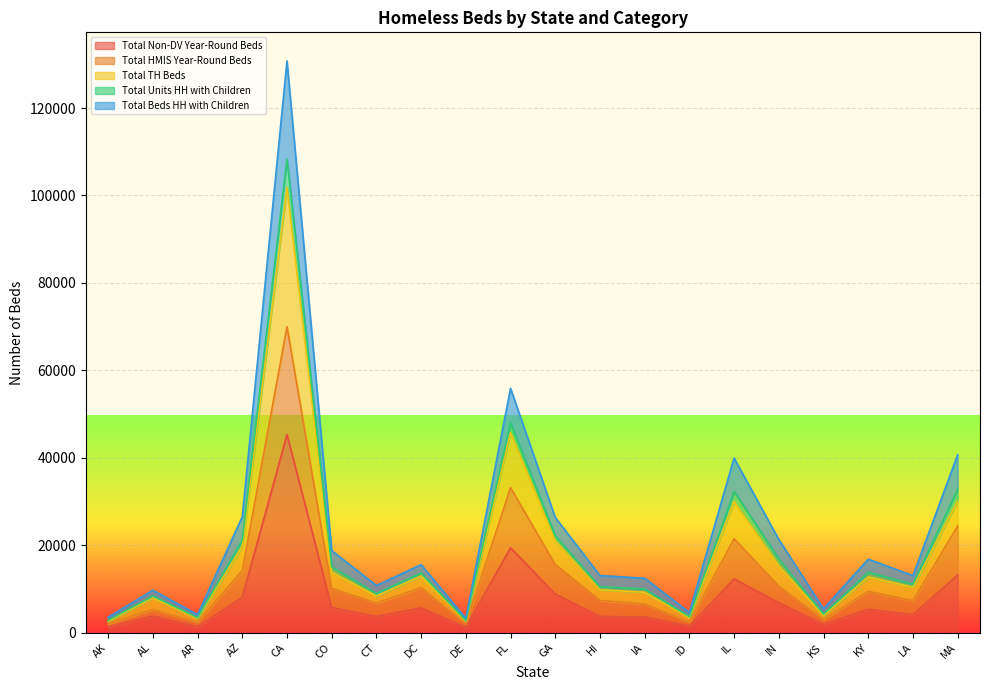

What is the maximum value for Total Non-DV Year-Round Beds?

45284